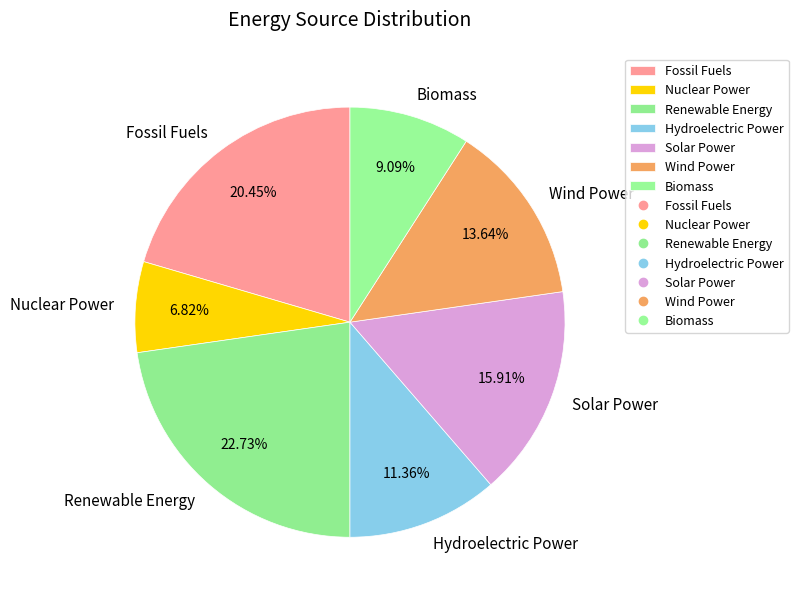

Is it true that Wind Power is 22% of the pie?

False